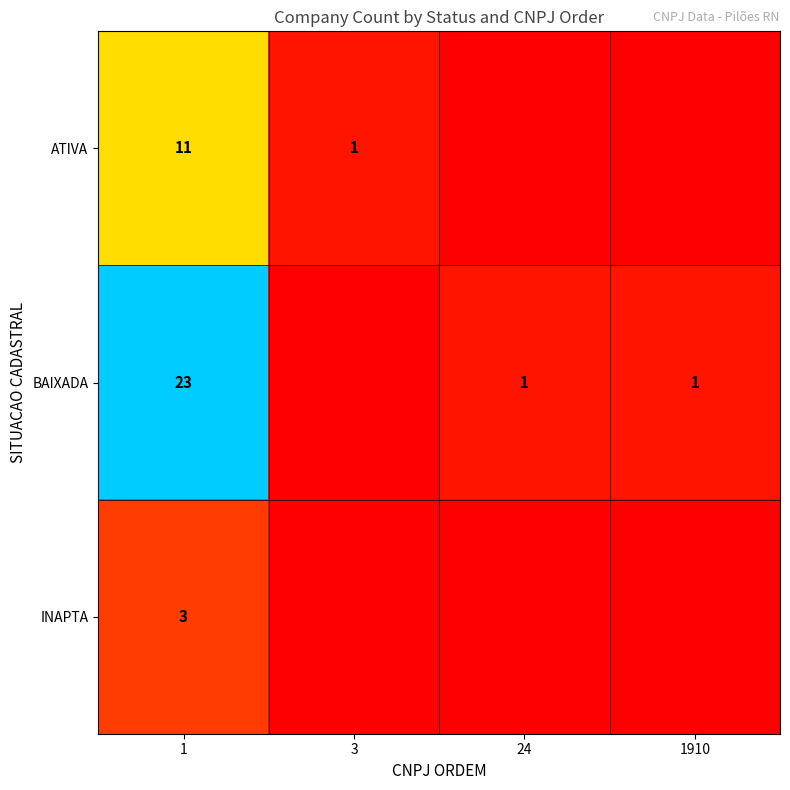

What is the difference between the ATIVA values at 1 and 3?

10